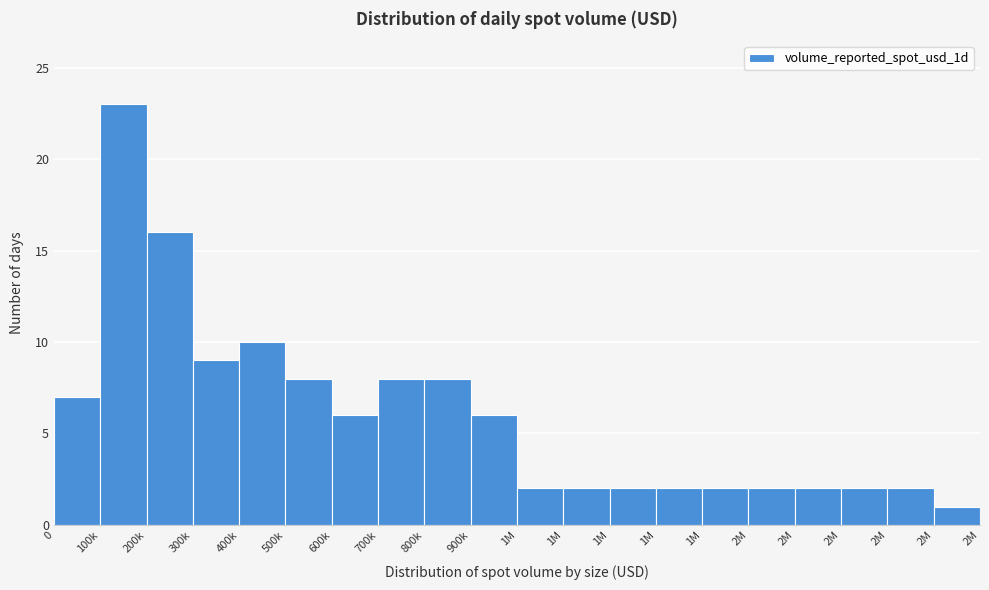

Are the bars horizontal?

No